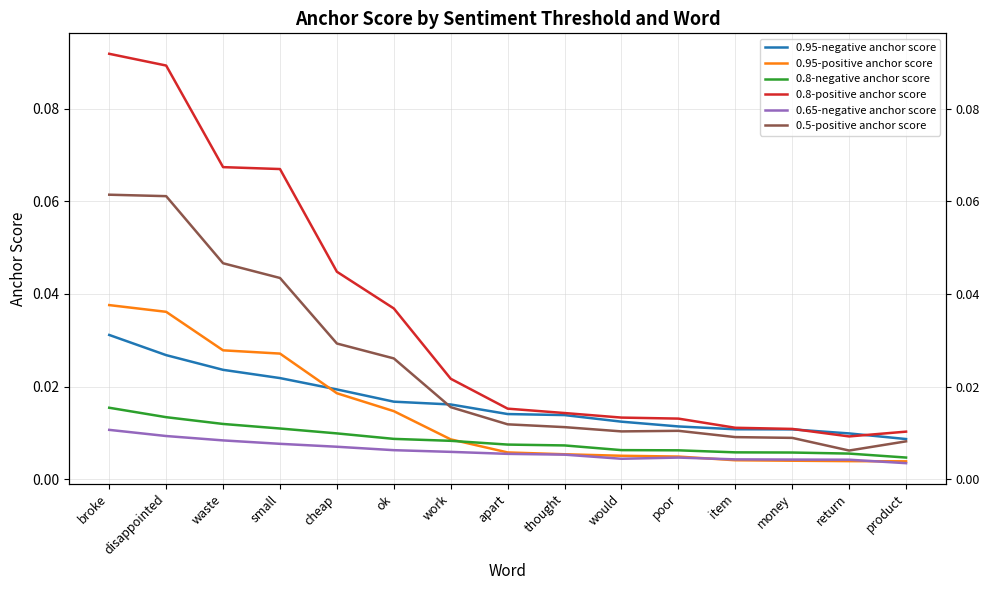

True or false: 0.8-positive anchor score has more than 0 points higher than both neighbors.

False